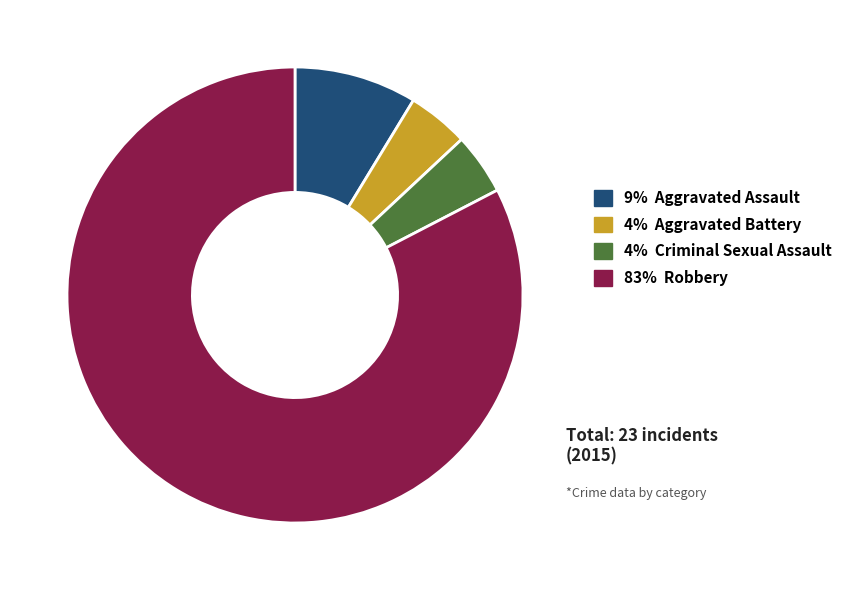

Which category has the biggest portion of the pie?

83% Robbery